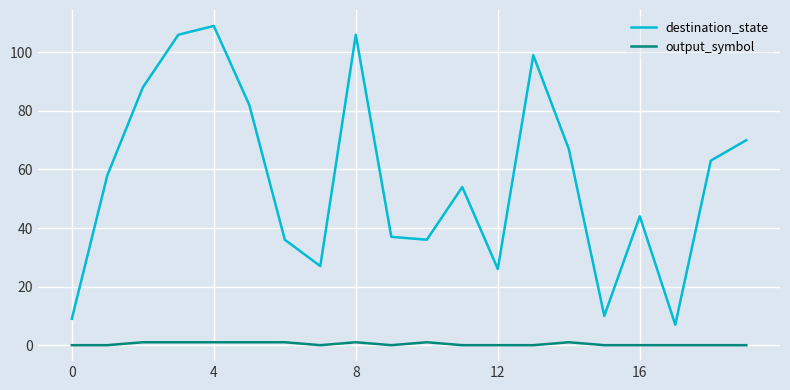

What is the highest value of the output_symbol series?

1